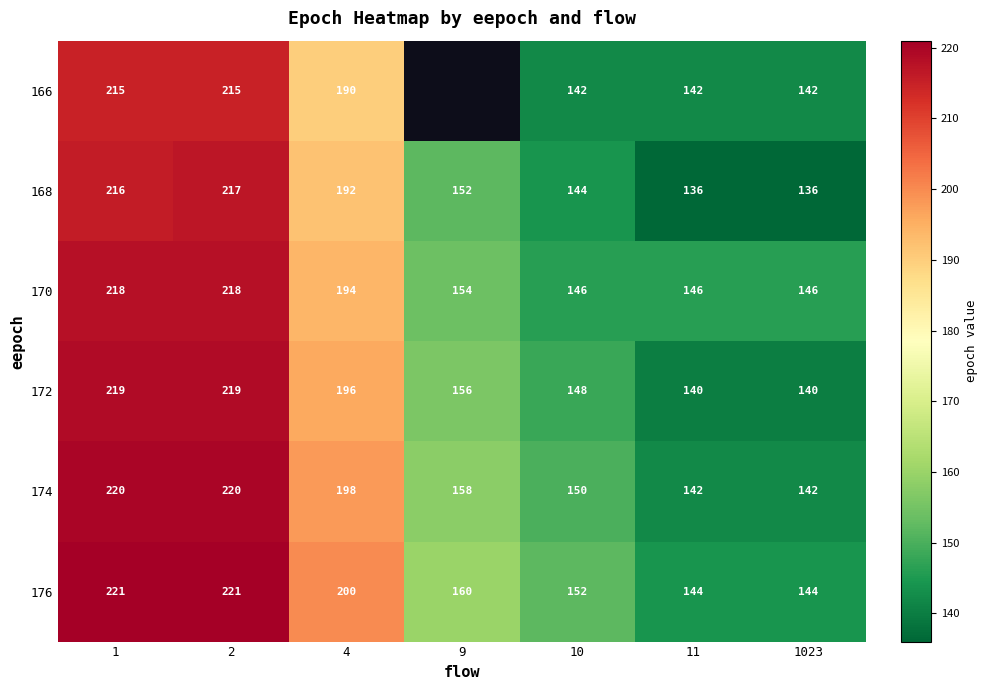

True or false: 172 has a value of 219 at 2.

True